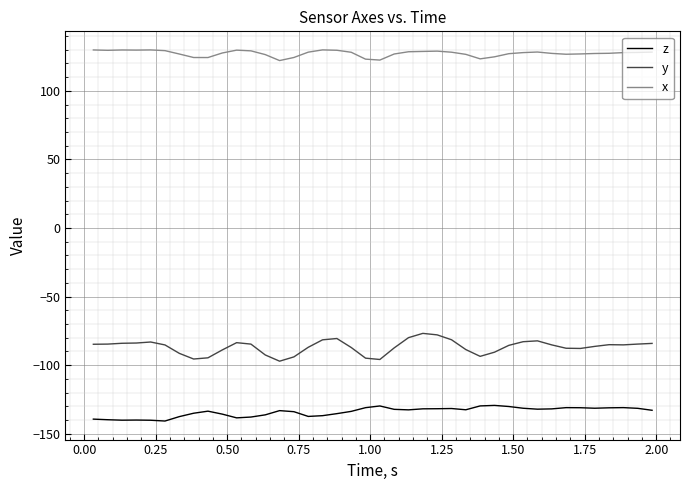

Which series has the largest range (max minus min)?

y